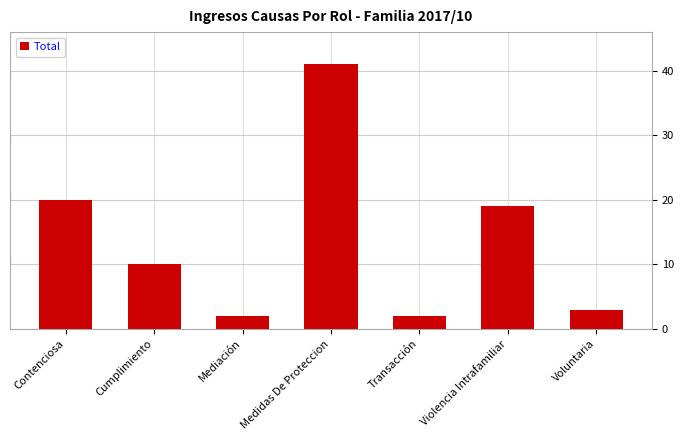

What is the greatest value displayed?

41